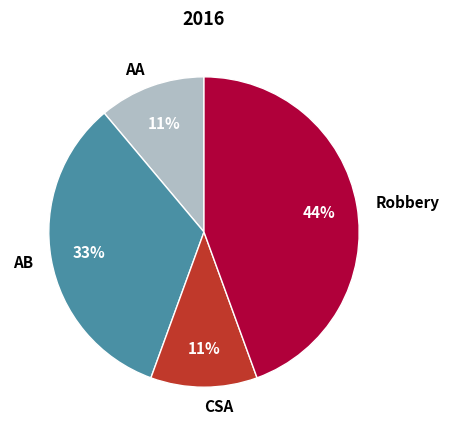

To the nearest percent, what is the difference between the largest and smallest slice percentages?

33%